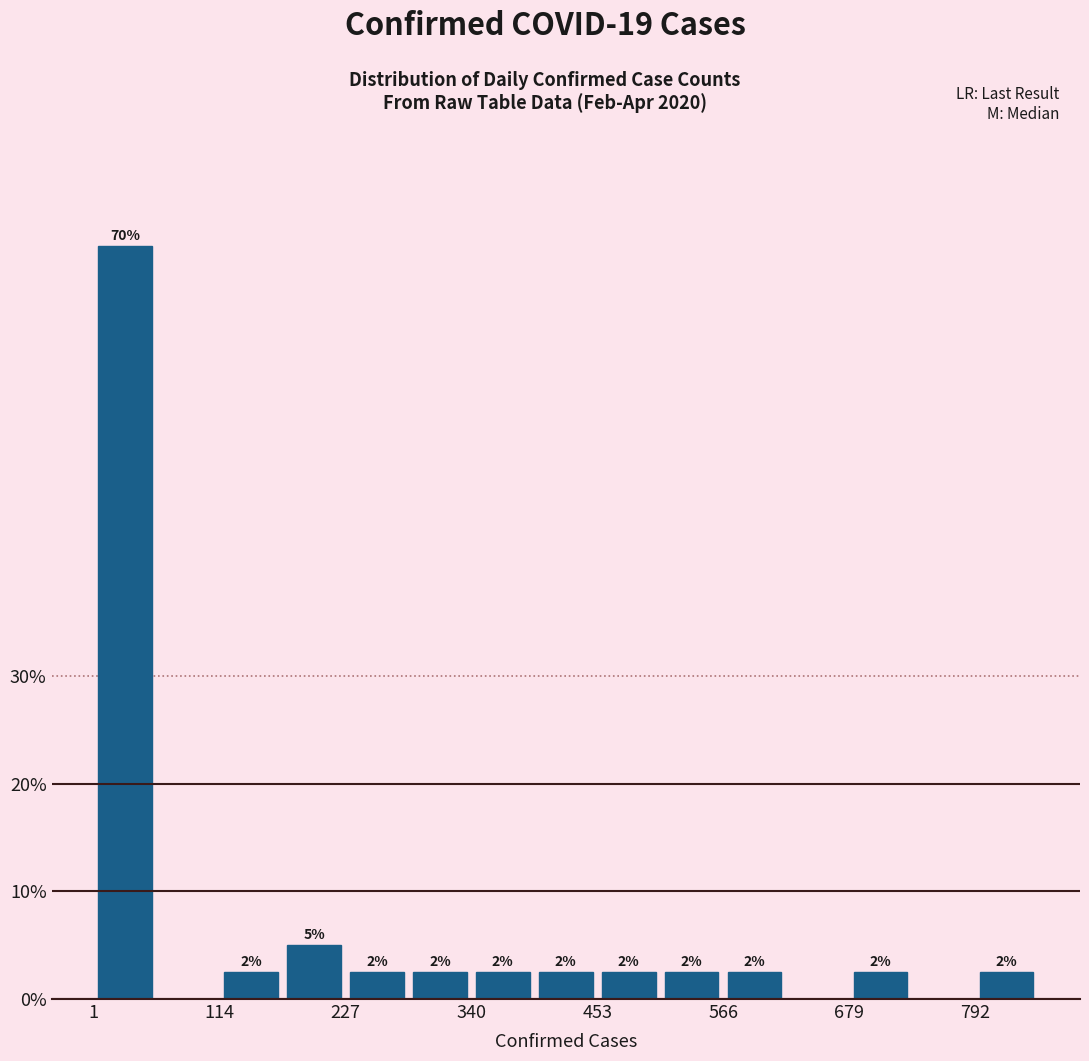

Around what value on the x-axis is the tallest bar? Give the approximate position of its centre, as read against the axis.

20